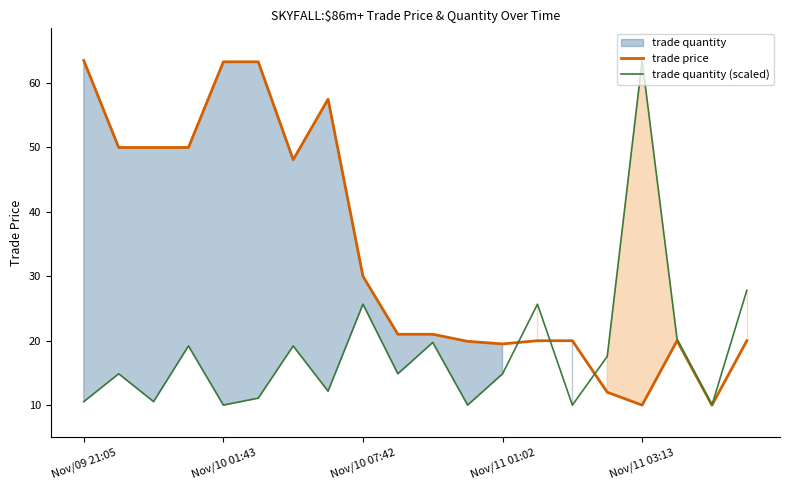

Does the chart have visible grid lines?

No